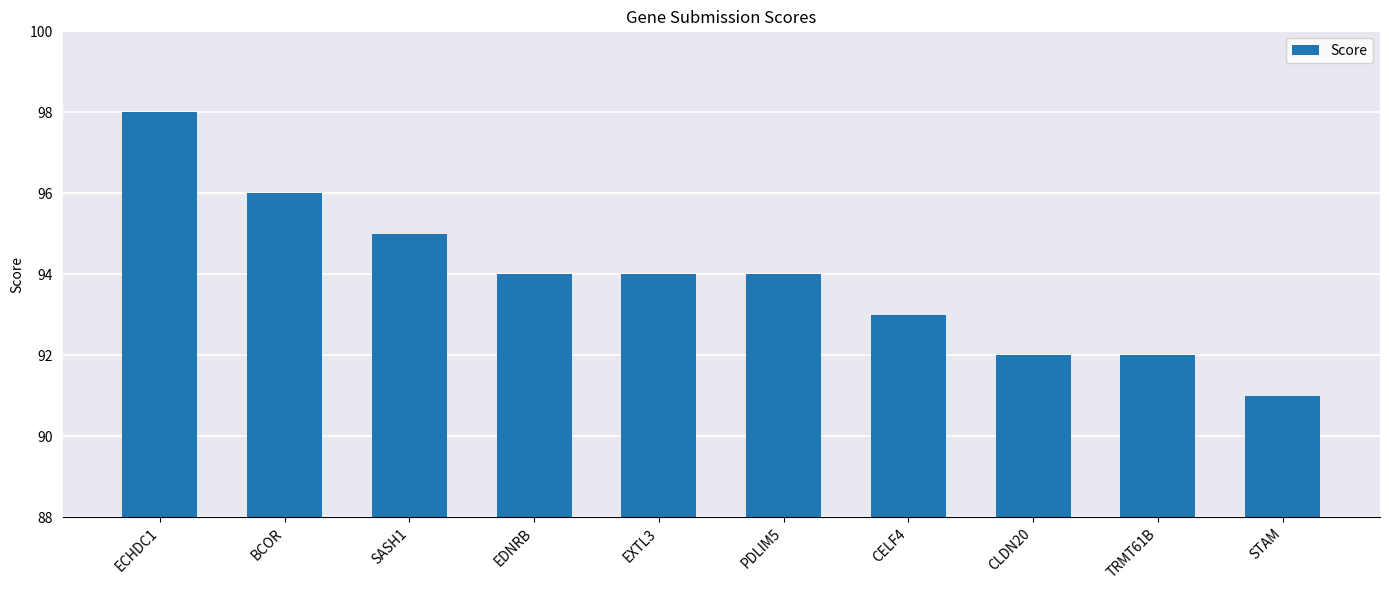

Where does the data first go above 94?

ECHDC1